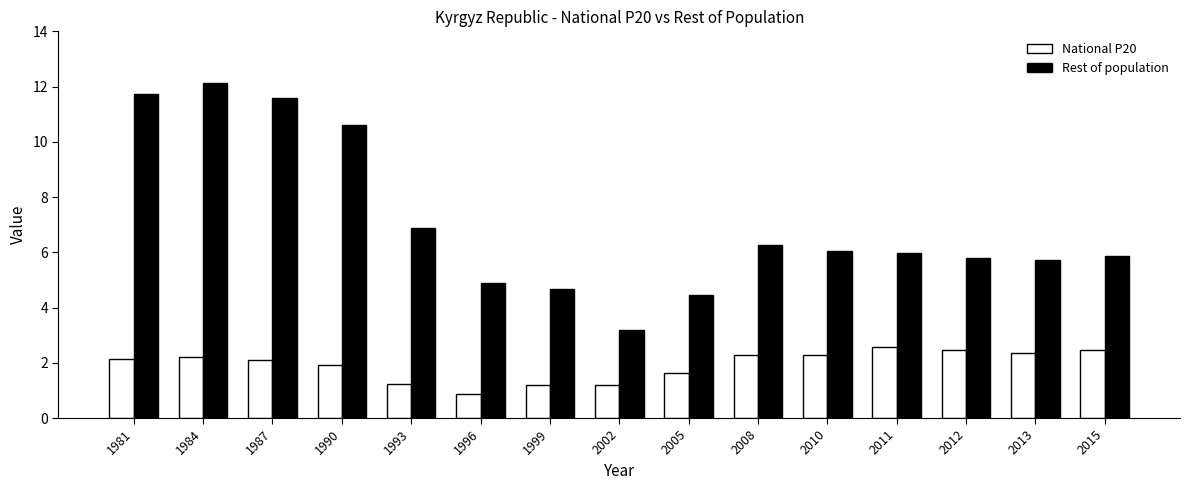

What is the average value of the National P20 series?

1.9